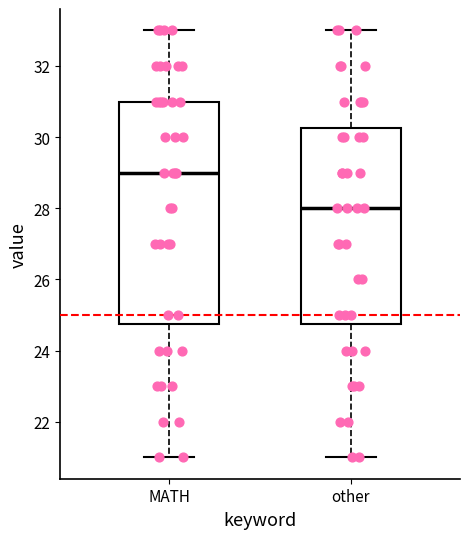

Which box's median line is the highest?

MATH